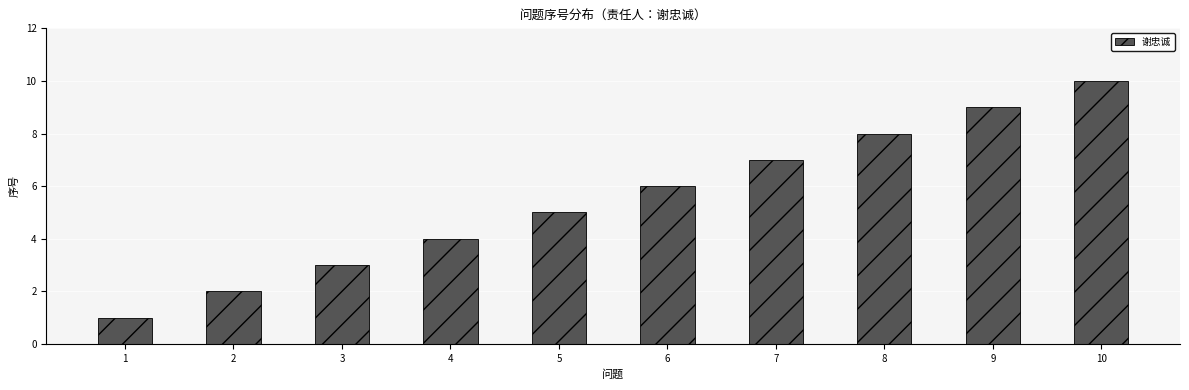

List the labels in order of value, smallest first.

1, 2, 3, 4, 5, 6, 7, 8, 9, 10